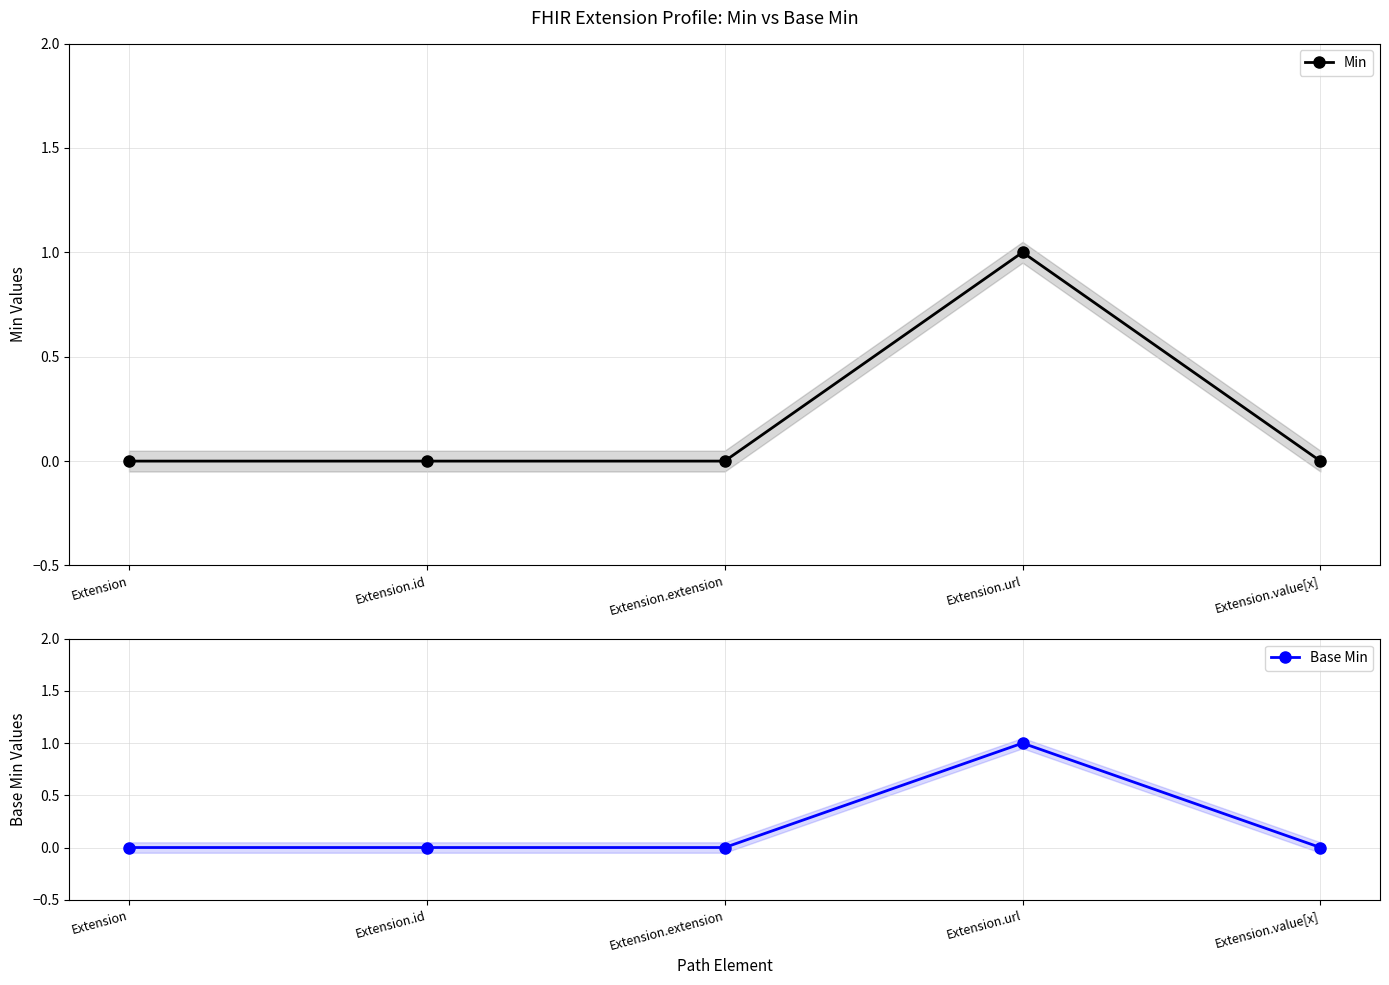

How many interior local peaks does the Base Min series have?

1